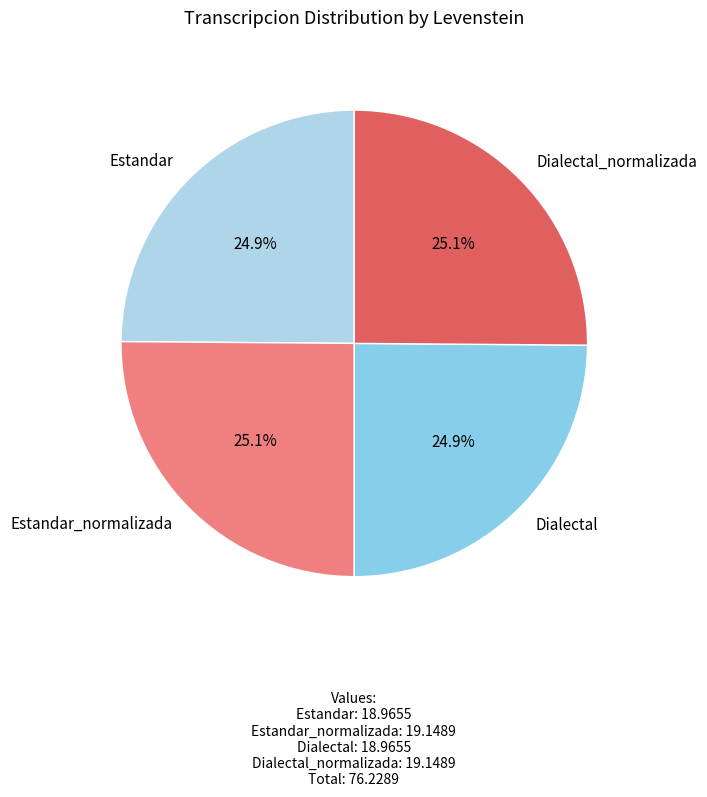

Is there a majority slice in this chart?

No